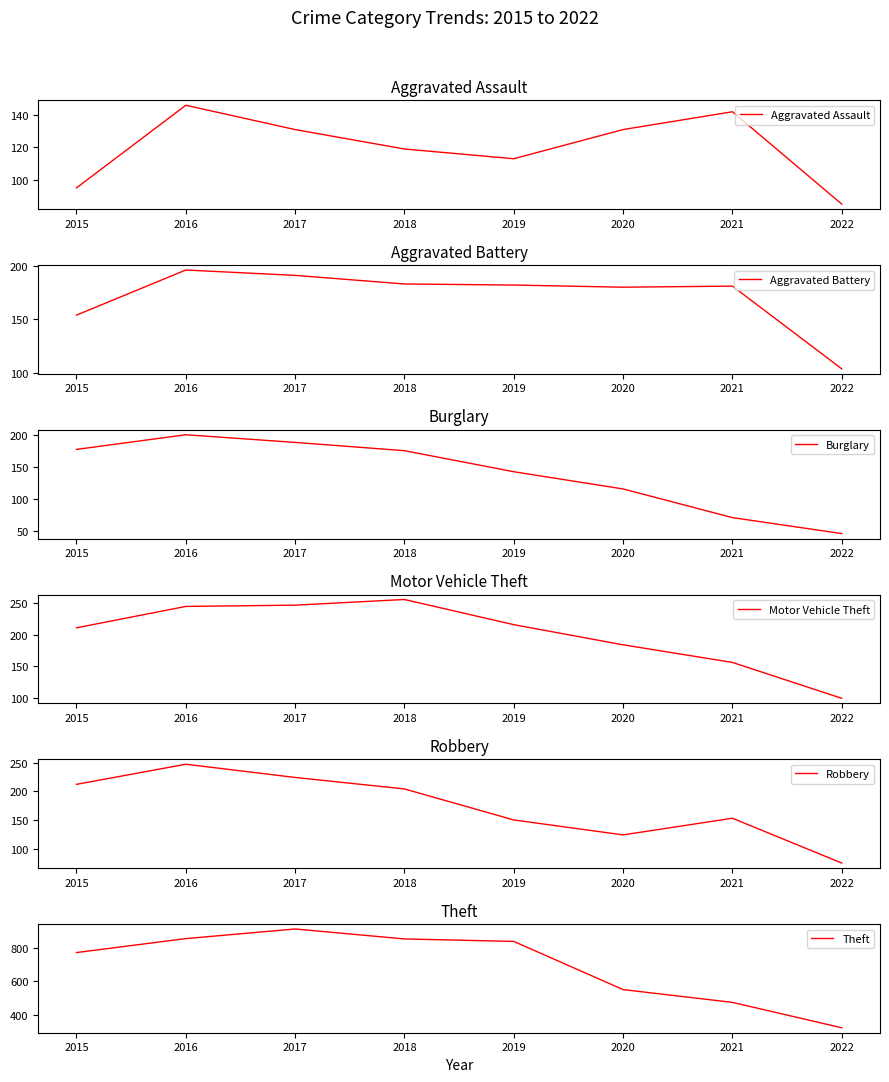

Reading left to right, transcribe all the data shown in this chart.

Aggravated Assault: 2015=95	2016=146	2017=131	2018=119	2019=113	2020=131	2021=142	2022=85
Aggravated Battery: 2015=154	2016=196	2017=191	2018=183	2019=182	2020=180	2021=181	2022=104
Burglary: 2015=178	2016=201	2017=189	2018=176	2019=143	2020=116	2021=71	2022=46
Motor Vehicle Theft: 2015=211	2016=245	2017=247	2018=256	2019=216	2020=184	2021=156	2022=99
Robbery: 2015=212	2016=247	2017=224	2018=204	2019=150	2020=124	2021=153	2022=75
Theft: 2015=774	2016=858	2017=916	2018=856	2019=841	2020=551	2021=474	2022=321